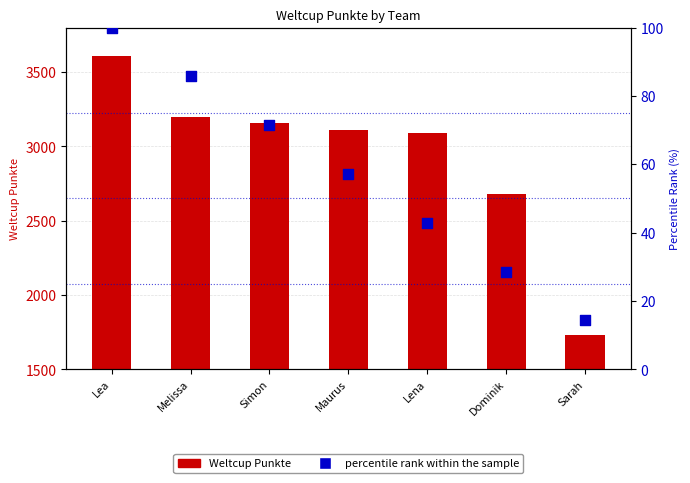

At which category is the sum across all series the highest?

Lea